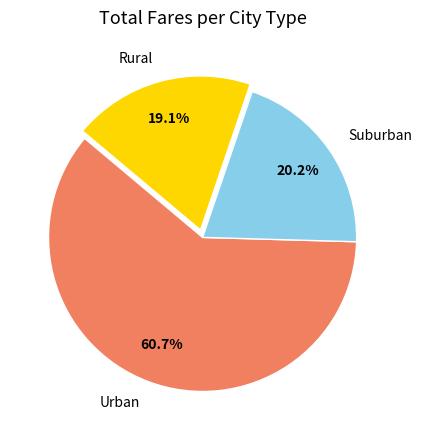

Which category has the smallest portion of the pie?

Rural